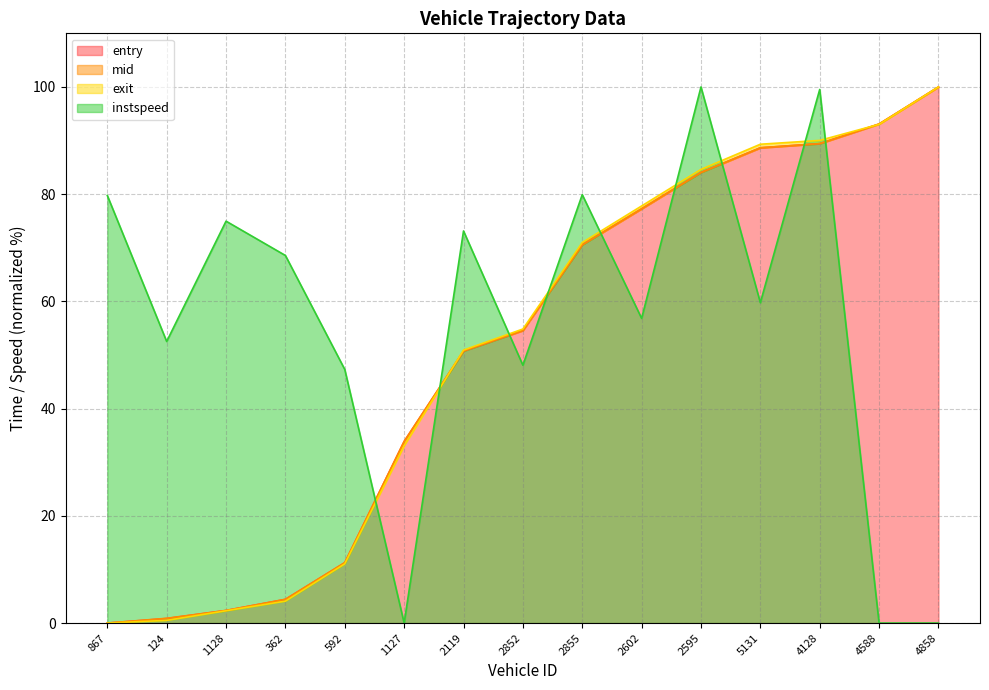

The value of instspeed at 2852 is 32.2. True or false?

False